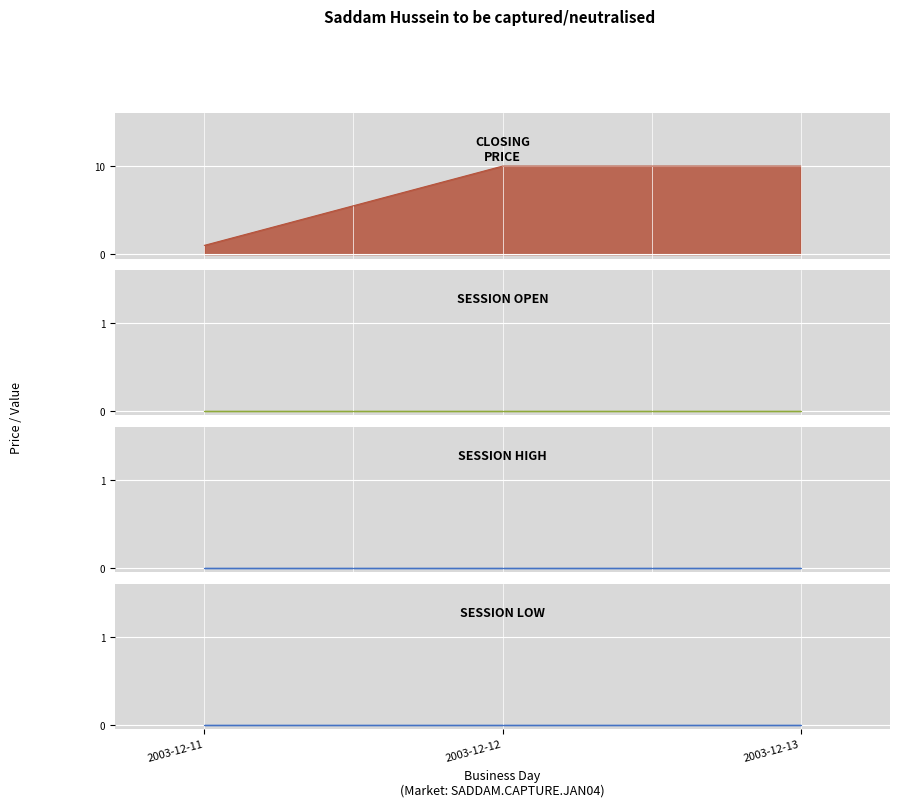

What is the total value across all series at 2003-12-11?

1